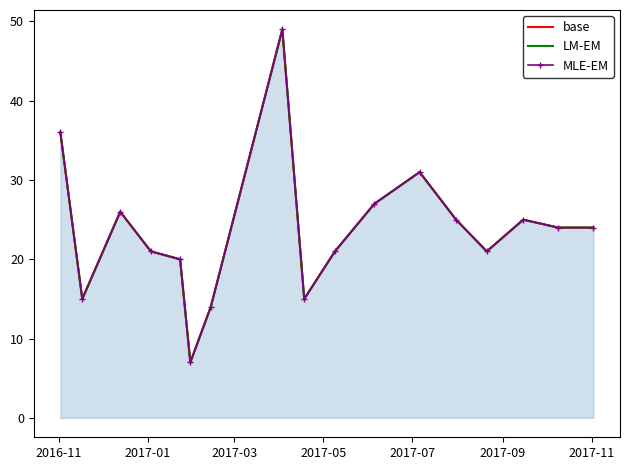

What is the sum of all MLE-EM values?

401